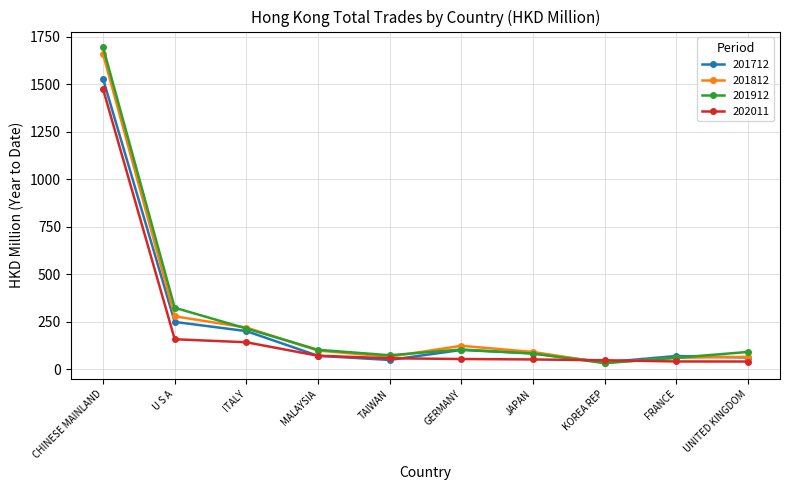

True or false: 201912 has a value of 213.6 at ITALY.

True